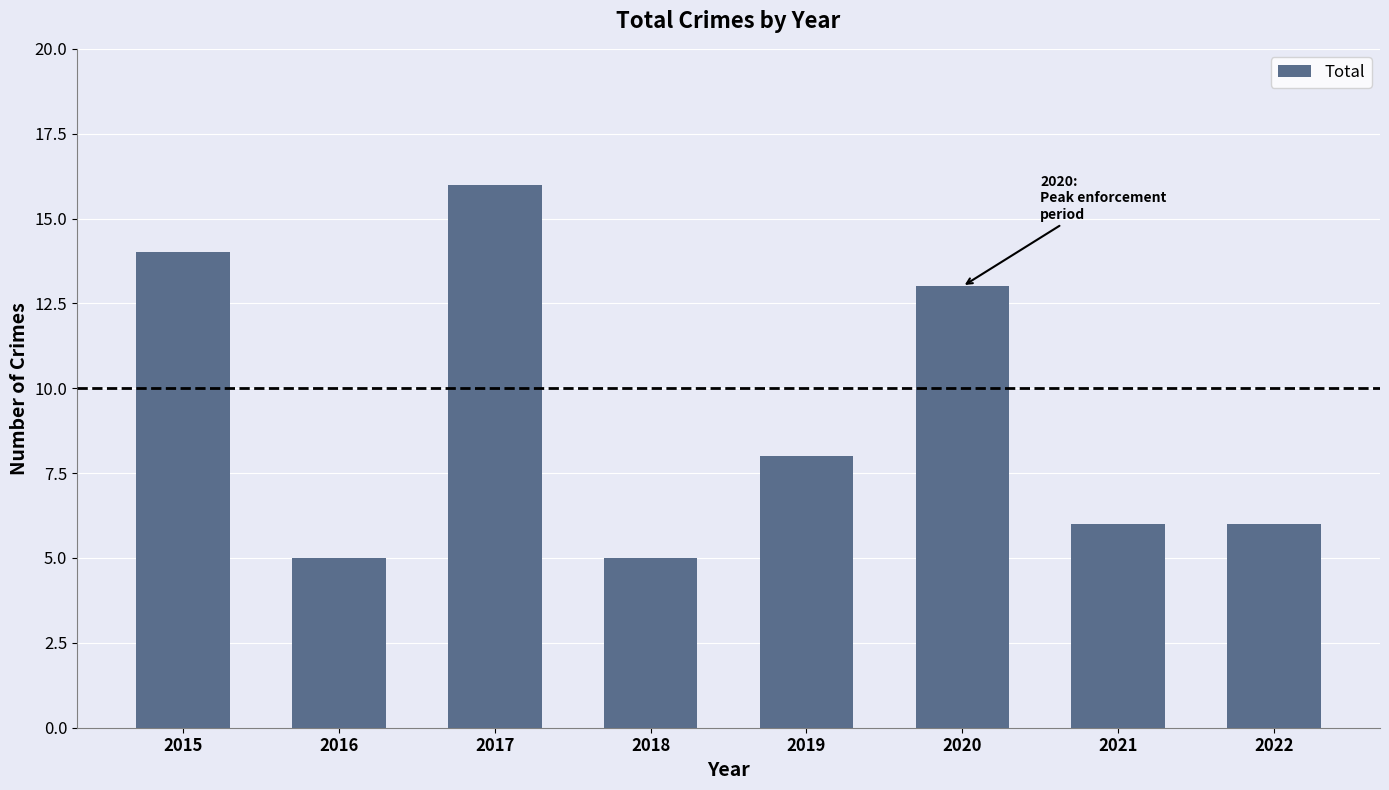

What is the minimum value shown in the chart?

5